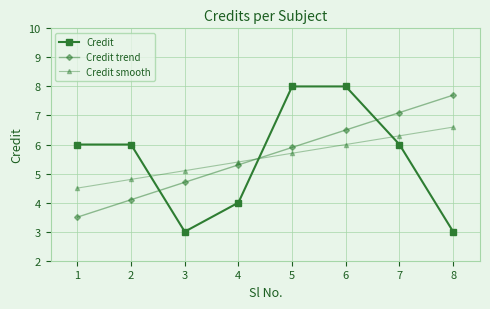

Reading left to right, transcribe all the data shown in this chart.

Credit: 1=6.0	2=6.0	3=3.0	4=4.0	5=8.0	6=8.0	7=6.0	8=3.0
Credit trend: 1=3.5	2=4.1	3=4.7	4=5.3	5=5.9	6=6.5	7=7.1	8=7.7
Credit smooth: 1=4.5	2=4.8	3=5.1	4=5.4	5=5.7	6=6.0	7=6.3	8=6.6